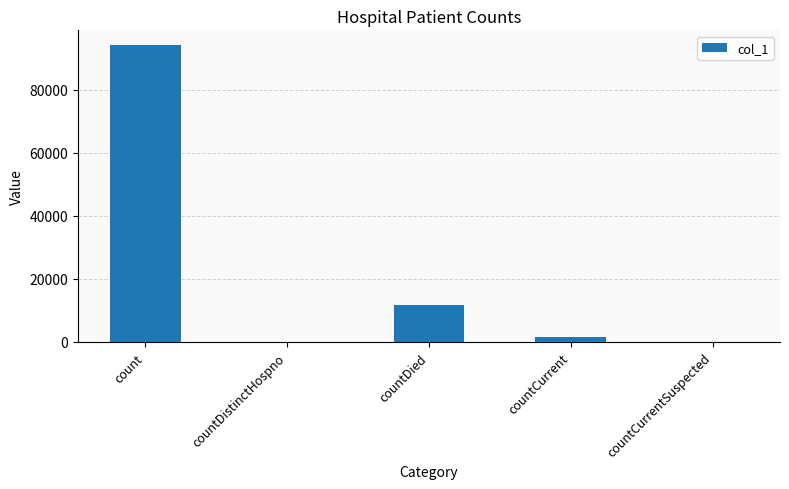

What is the change in value from countDistinctHospno to countCurrent?

+1631